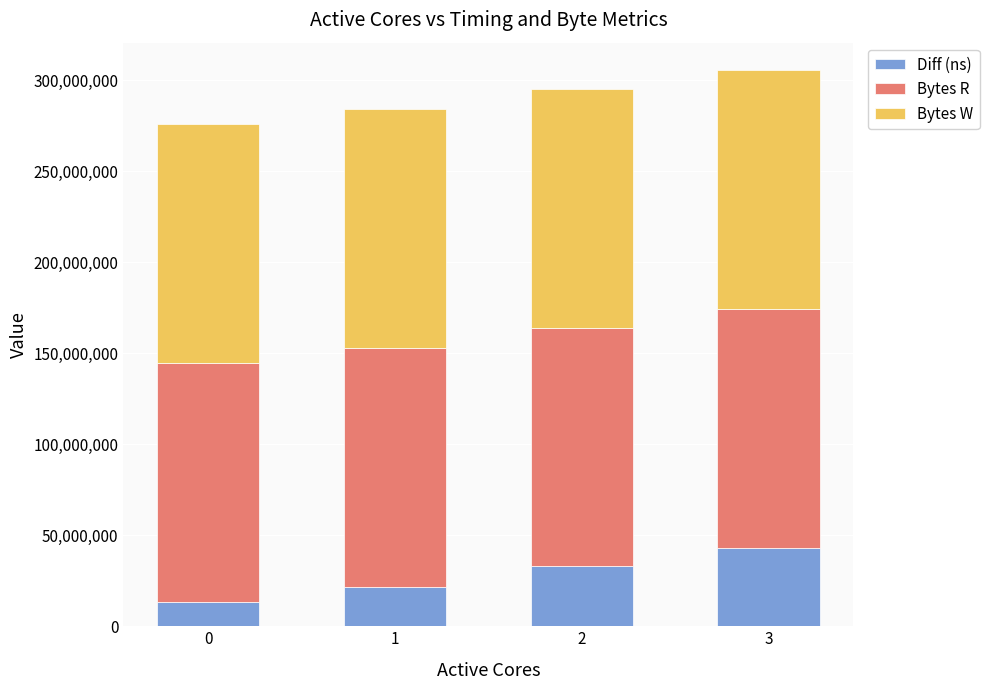

What is the minimum value for Diff (ns)?

13508760